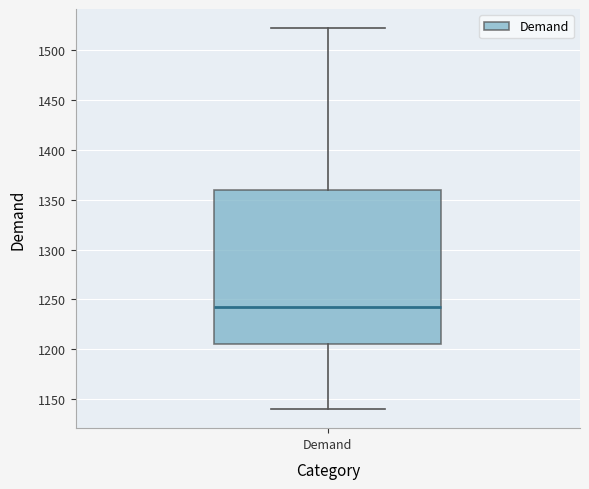

Transcribe this box plot: give where the median line is, the range the box spans, and where the two whiskers end, as read against the y-axis. The values are not printed on the chart, so give them approximately, as read against the axis.

median 1240, box 1205 to 1360, whiskers 1140 to 1520